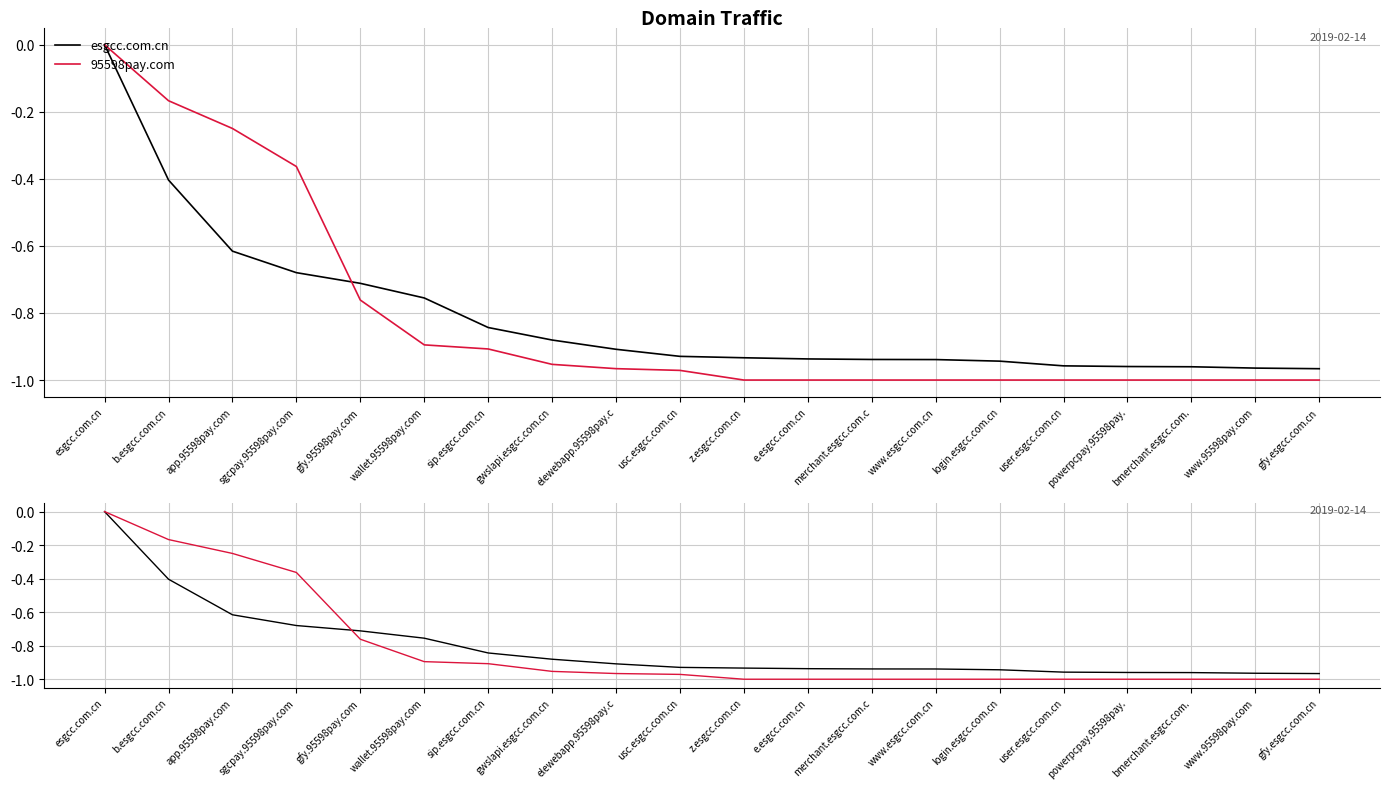

What is the average value of the 95598pay.com series?

-0.8